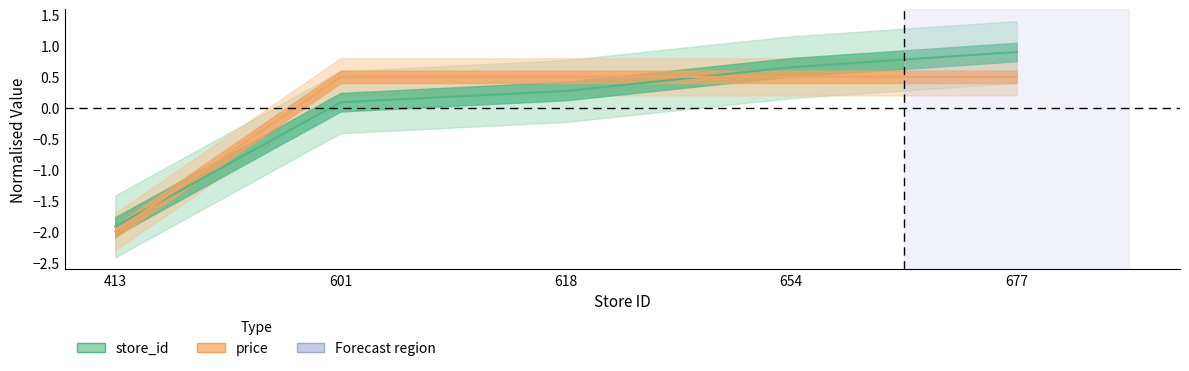

Which category has the lowest value in the price series?

413